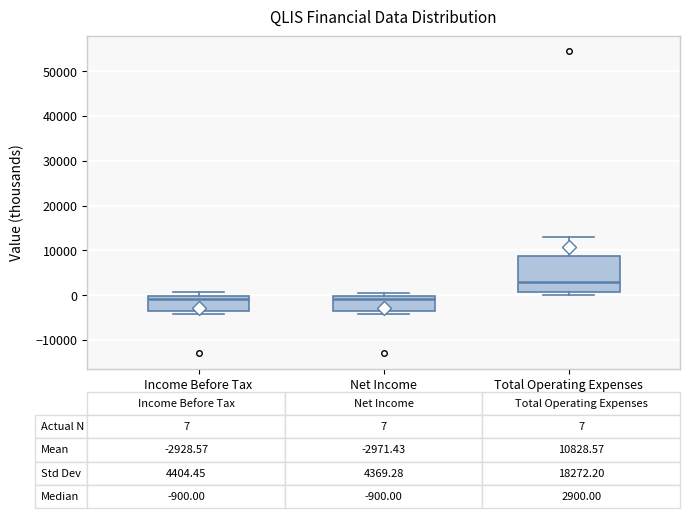

Comparing the boxes themselves (not the whiskers), which one is the tallest?

Total Operating Expenses